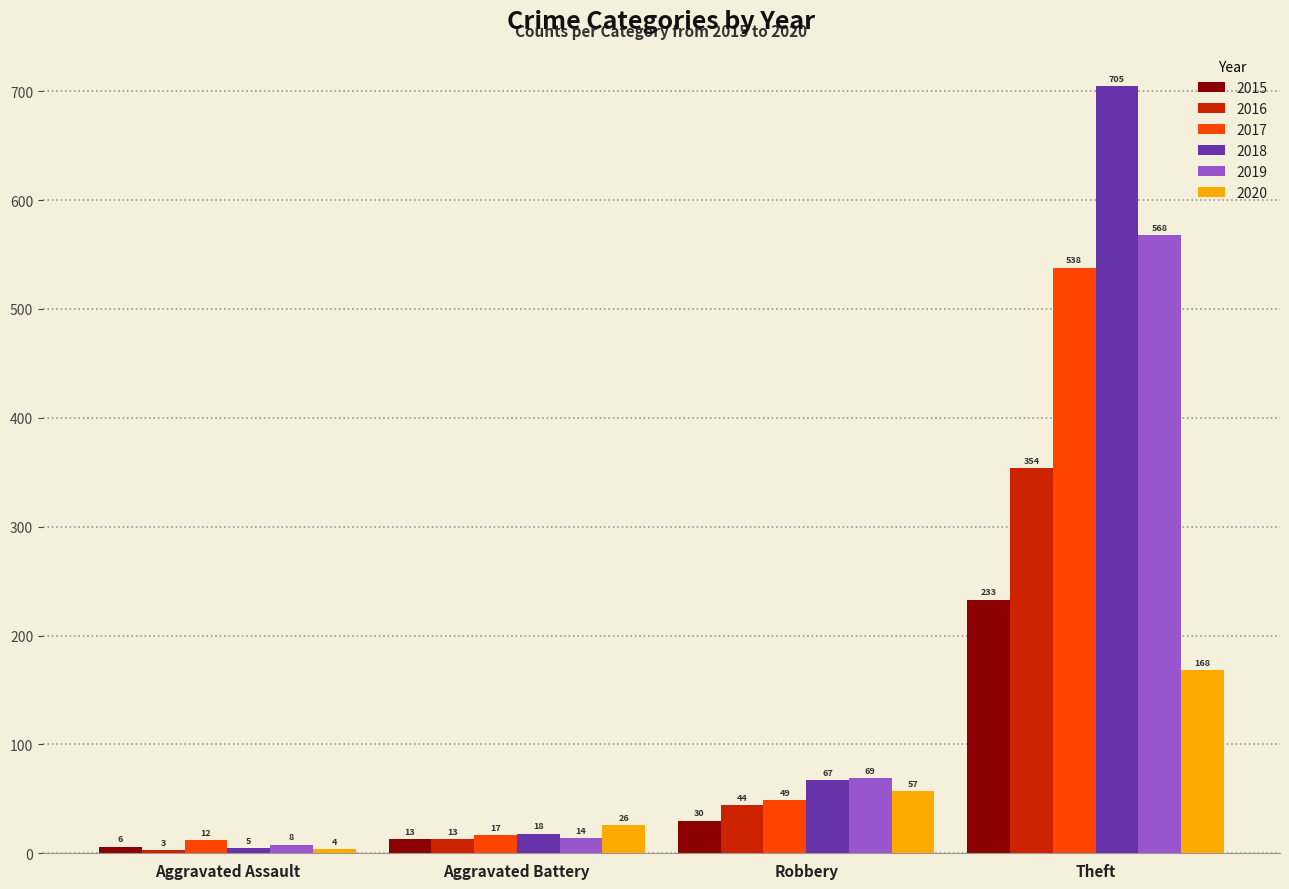

What is the lowest value of the 2018 series?

5